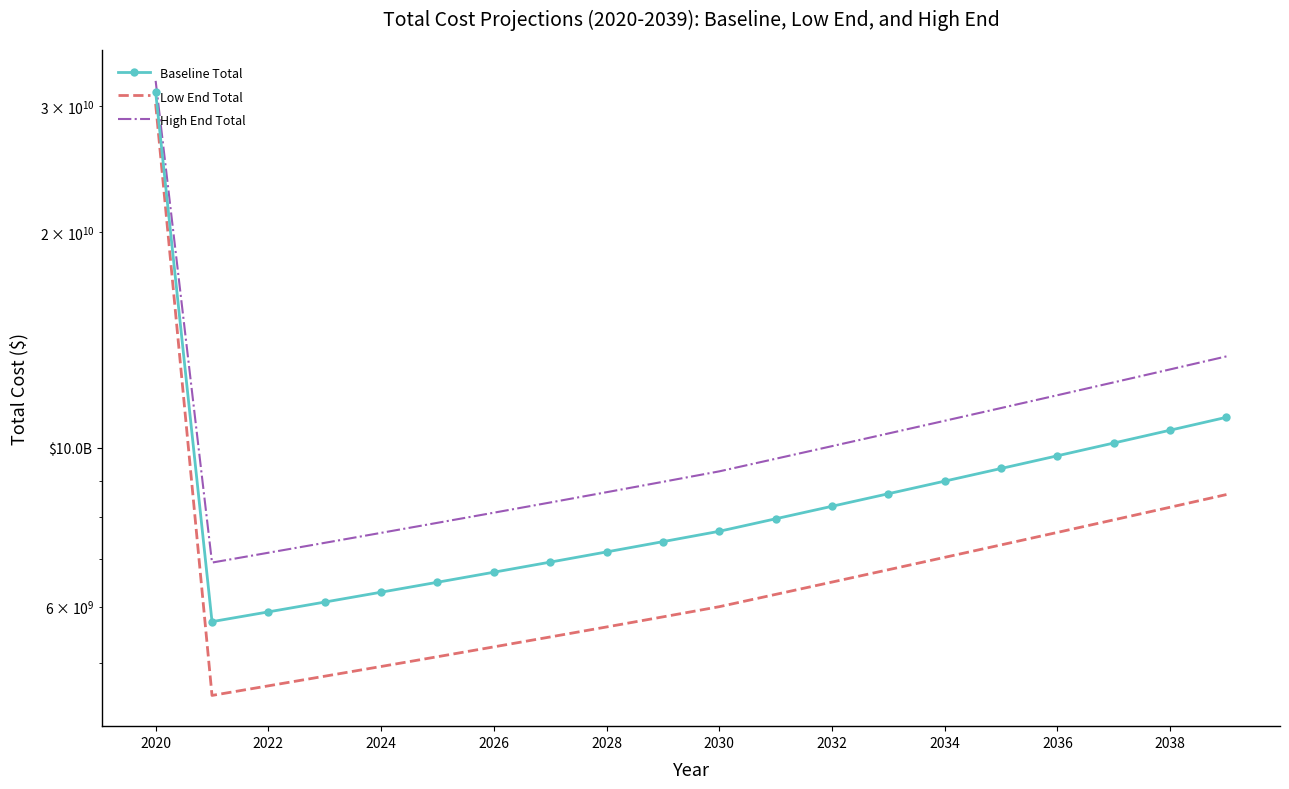

Which series has the widest spread of values?

Low End Total